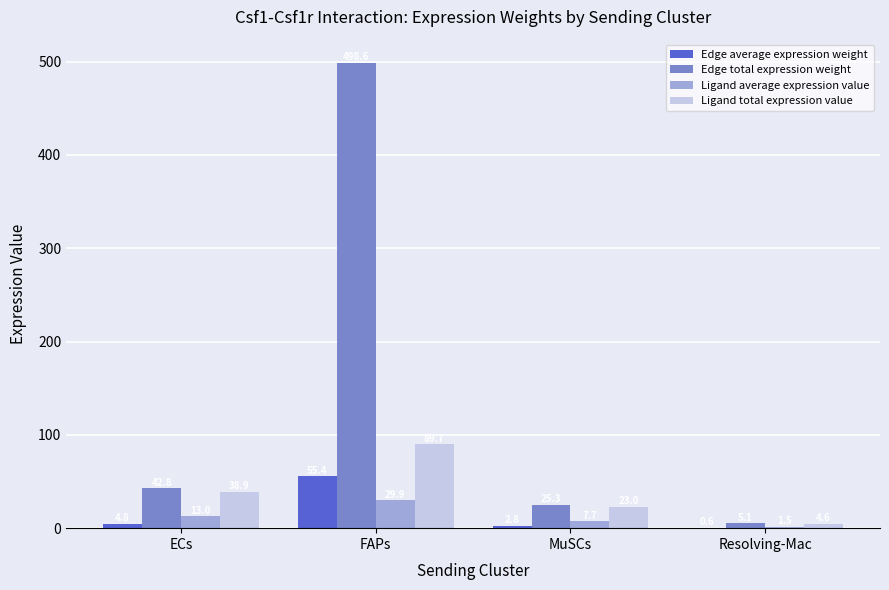

Which category has the highest value in the Edge total expression weight series?

FAPs